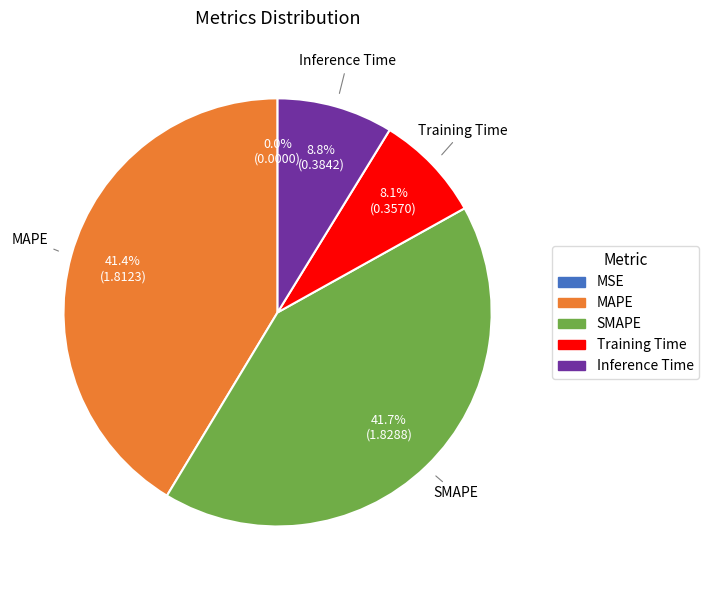

What percentage is NOT represented by SMAPE?

58.3%